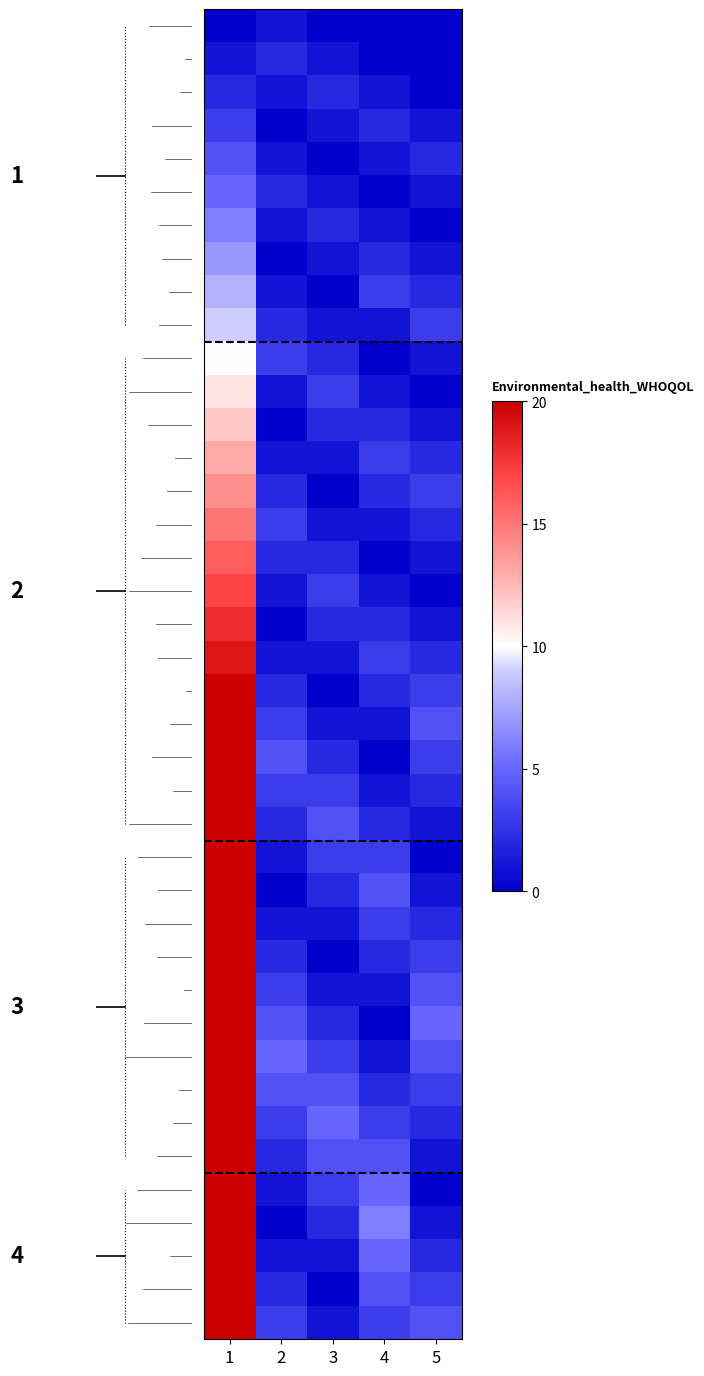

Which has a higher value, 4 or 1?

4